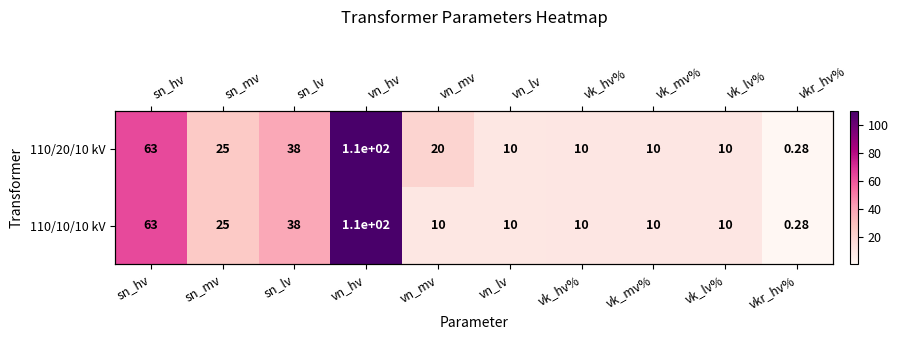

What is the approximate value of 110/10/10 kV at vn_lv?

10.0